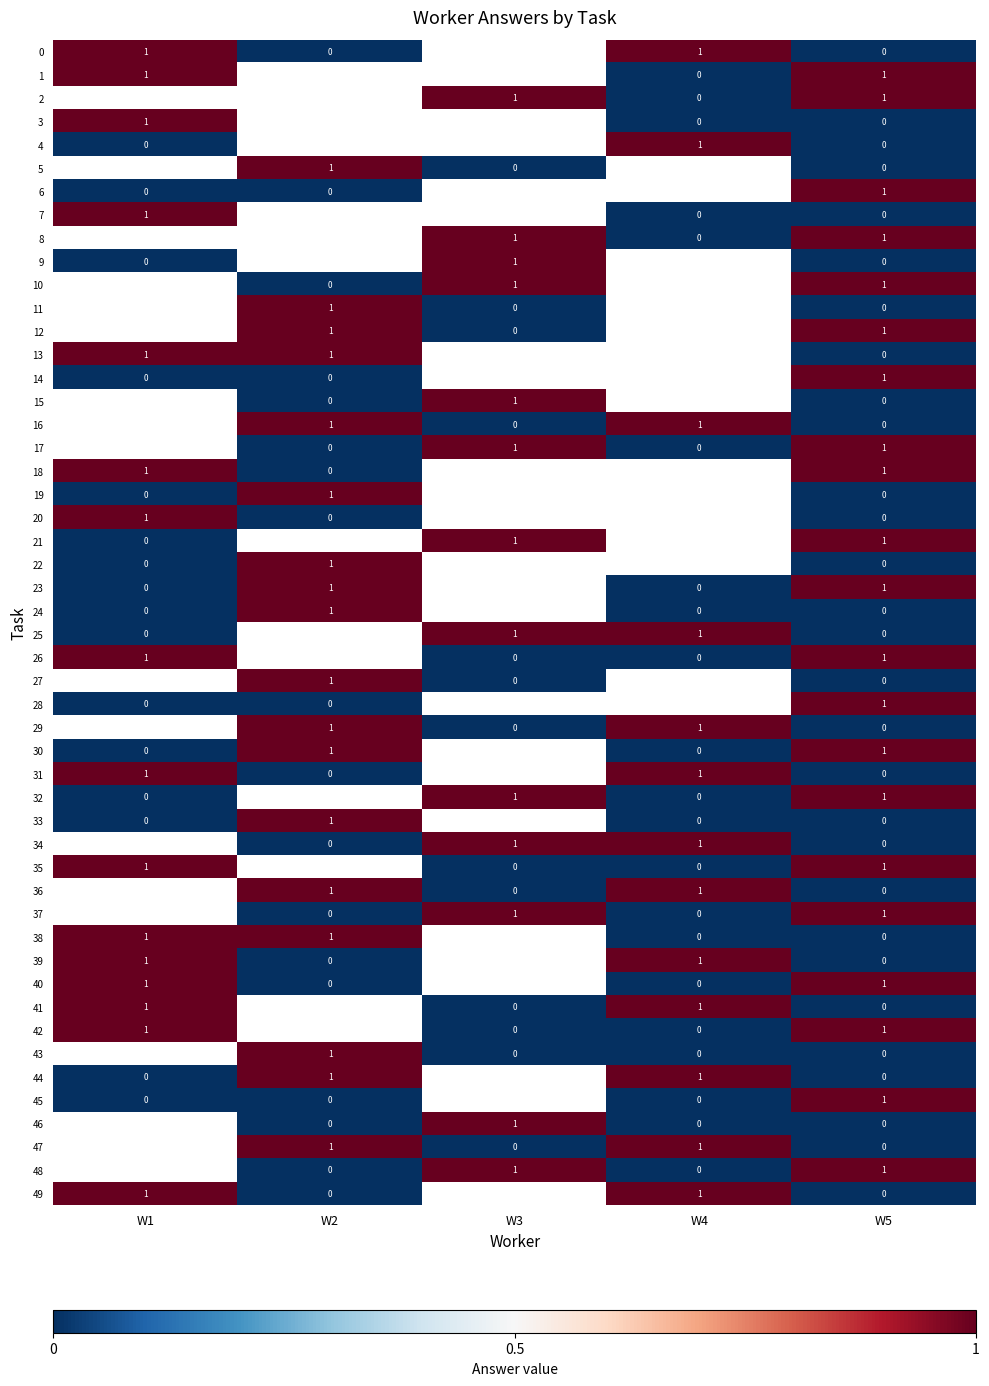

True or false: worker_4 has a value of 1 at 0.

False